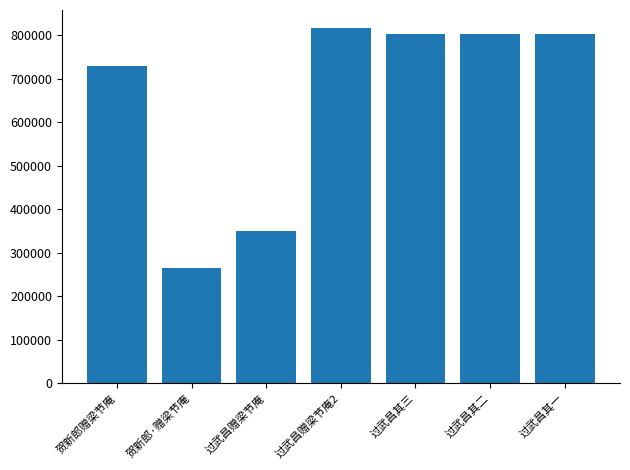

The value at 过武昌其二 is 1155235. True or false?

False